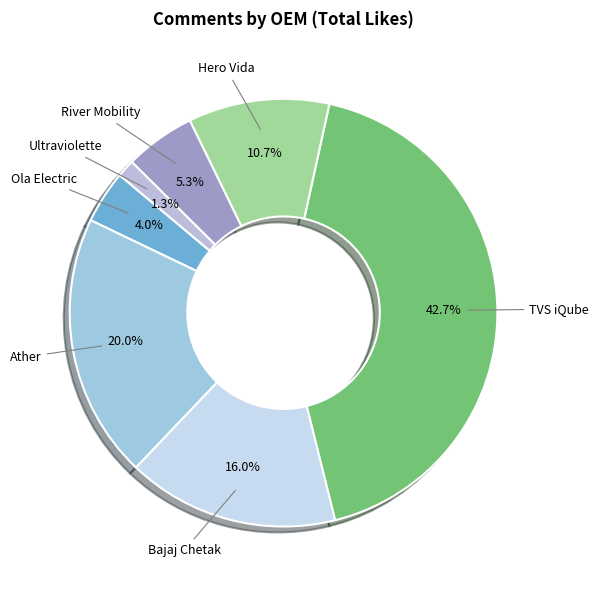

What percentage is the Ola Electric slice, to the nearest percent?

4%